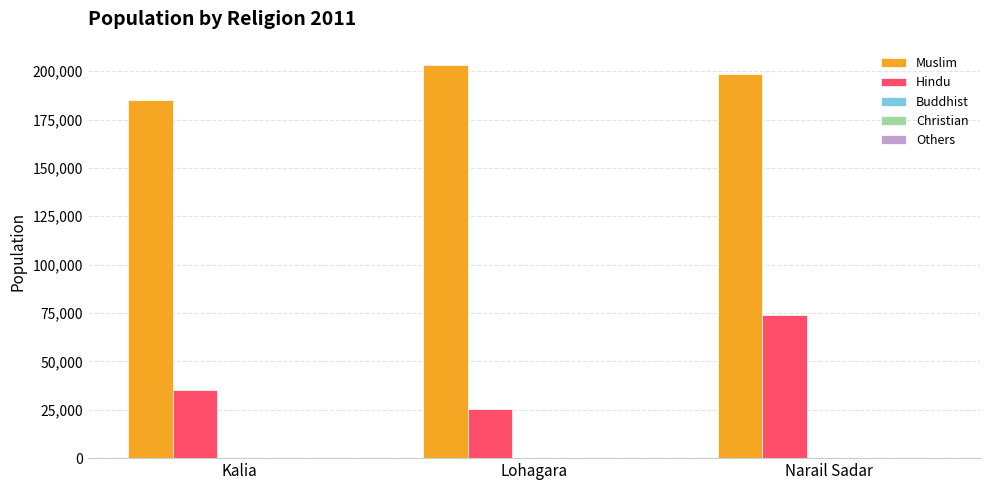

What is the spread (max minus min) of values at Narail Sadar?

198571